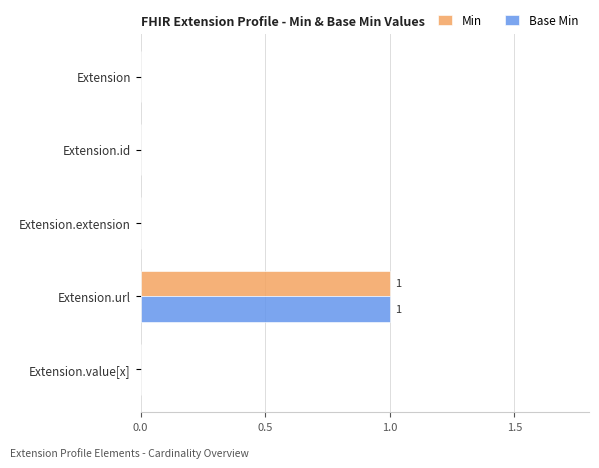

How many series are shown in this chart?

2